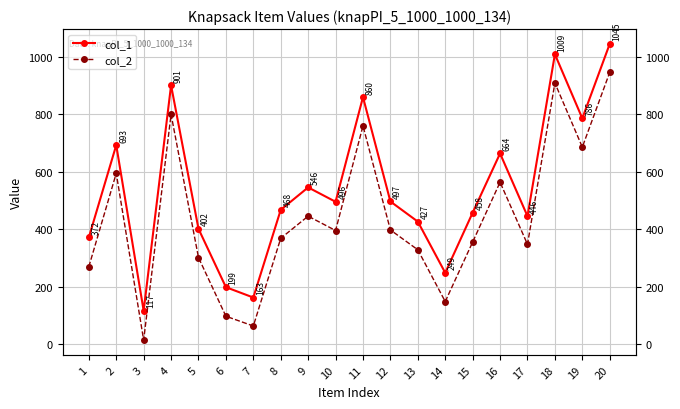

Rank the series at 12 from lowest to highest value.

col_2, col_1